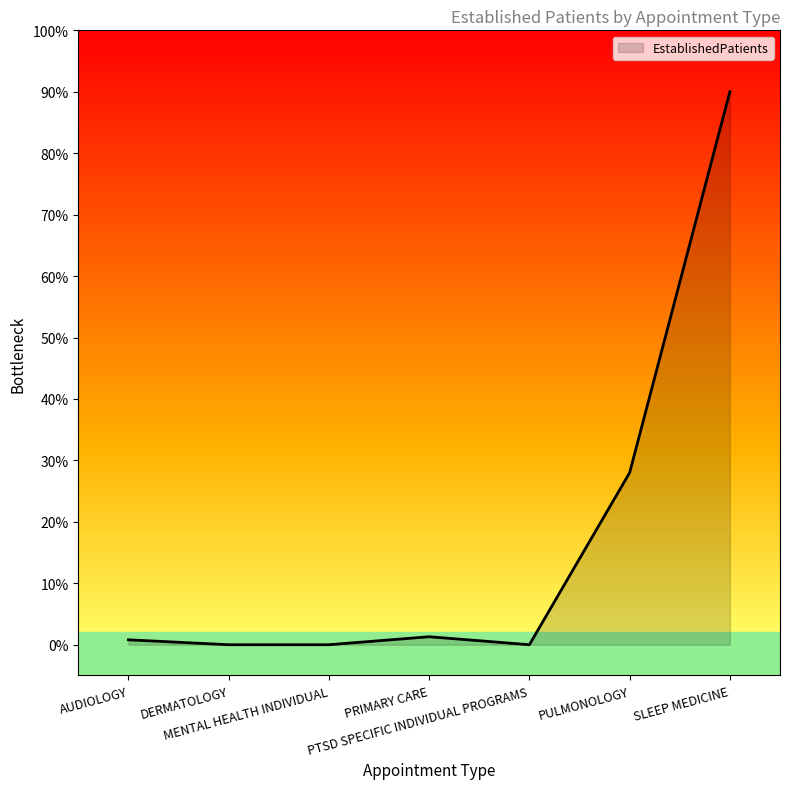

Is it true that the value at PULMONOLOGY is 43.8?

False